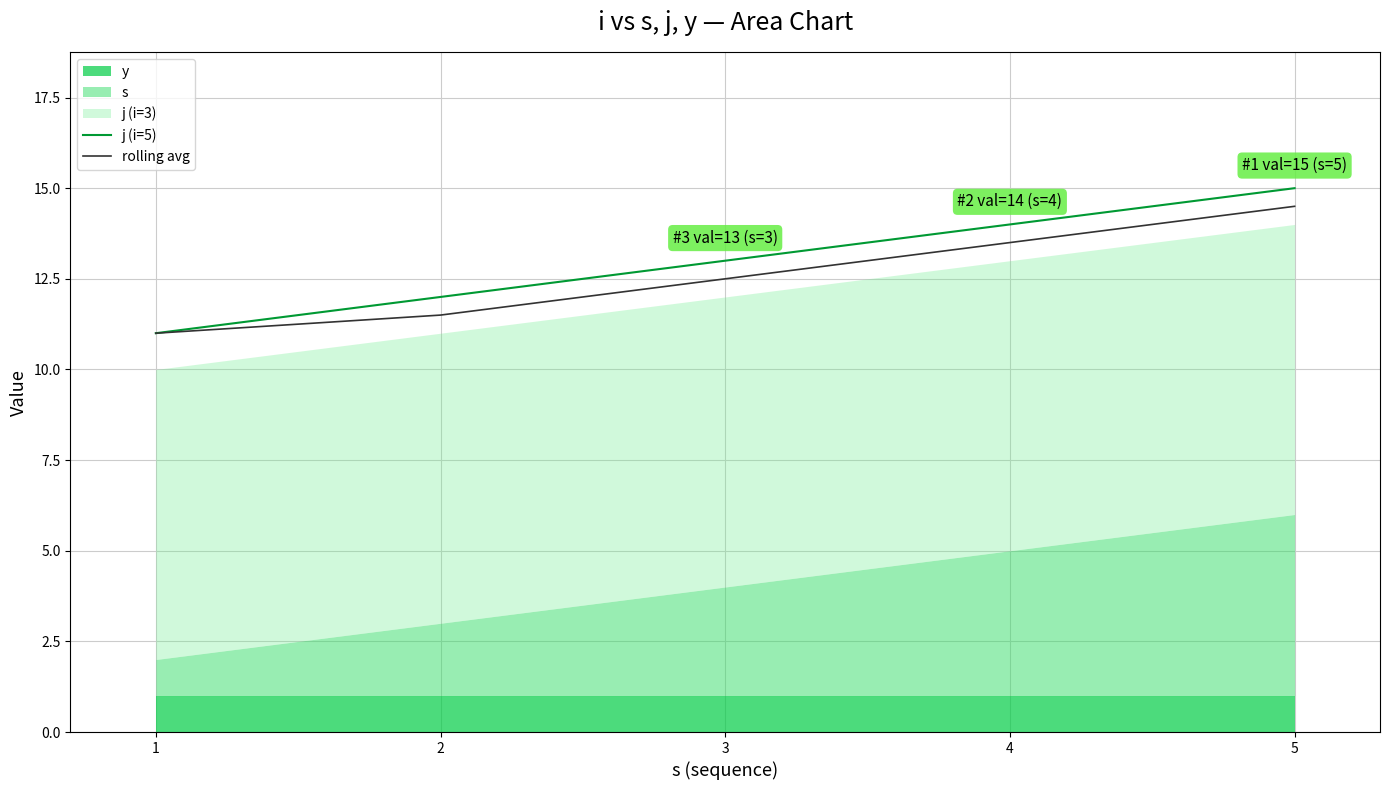

Which series has the largest range (max minus min)?

j (i=5)